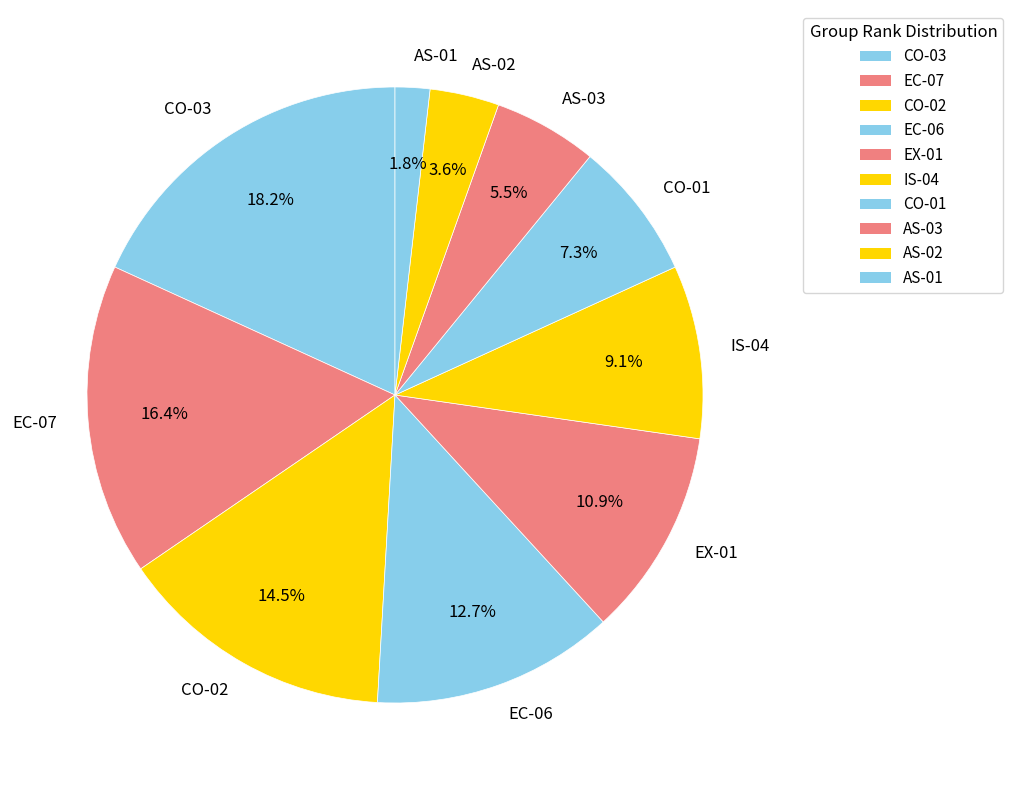

To the nearest percent, what is the combined percentage of CO-02 and EX-01?

25%